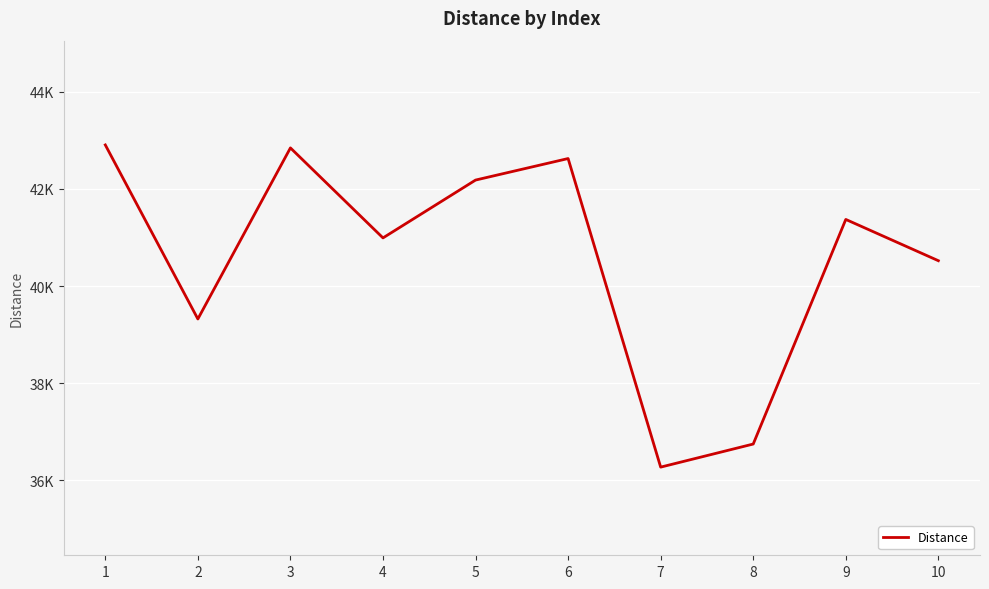

Is it true that the value at 5 is 42181?

True